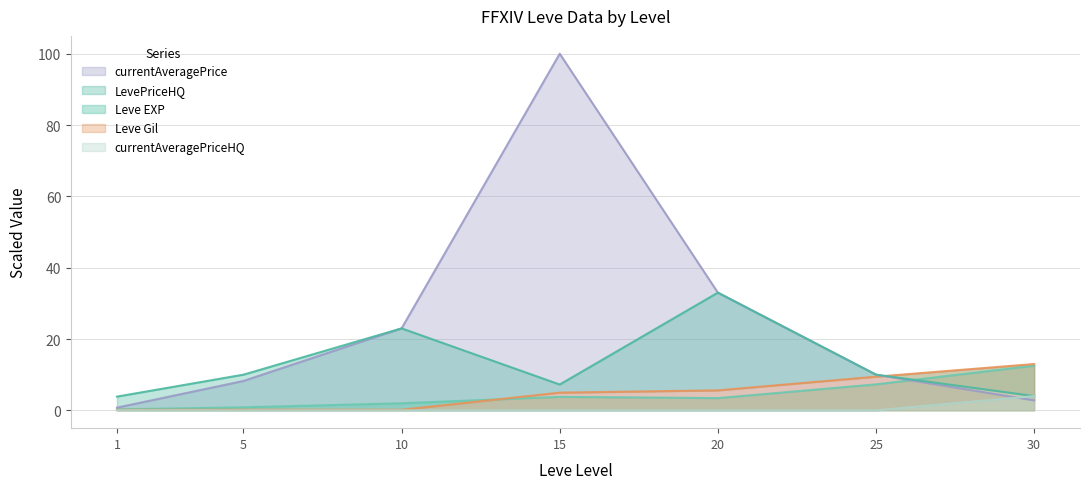

Which category has the highest value in the Leve EXP series?

30